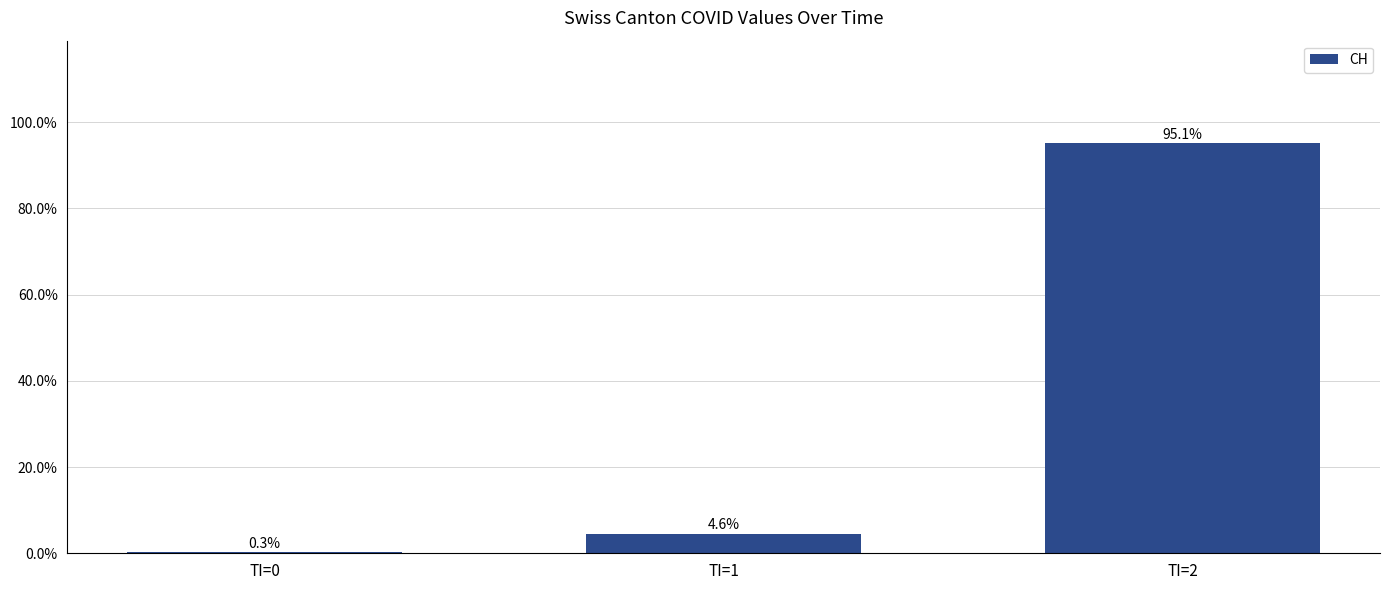

Are the bars horizontal?

No